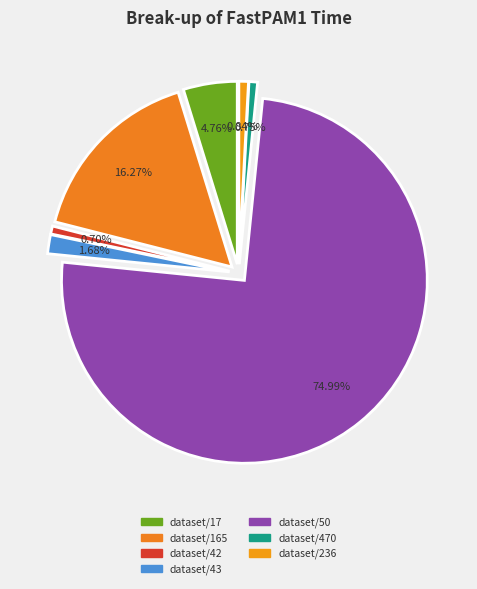

Between dataset/17 and dataset/236, which is larger?

dataset/17